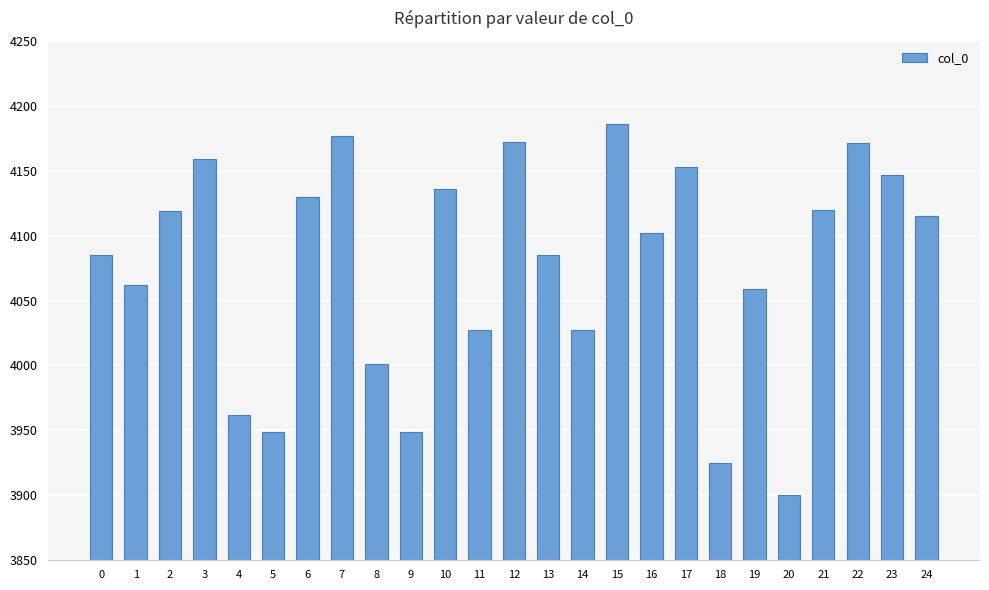

What is the change in value from 7 to 10?

-41